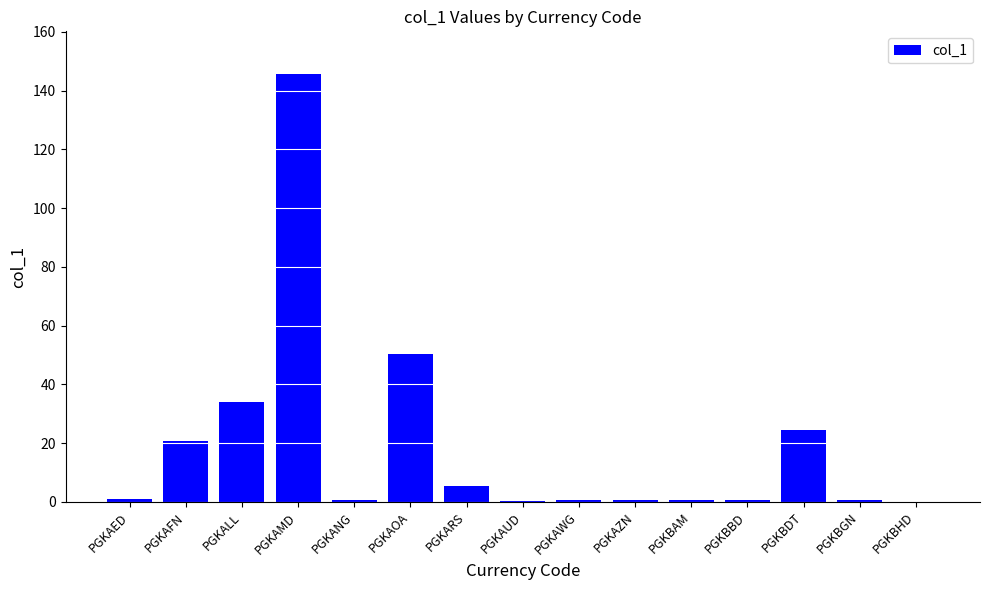

What is the sum of all values?

285.5